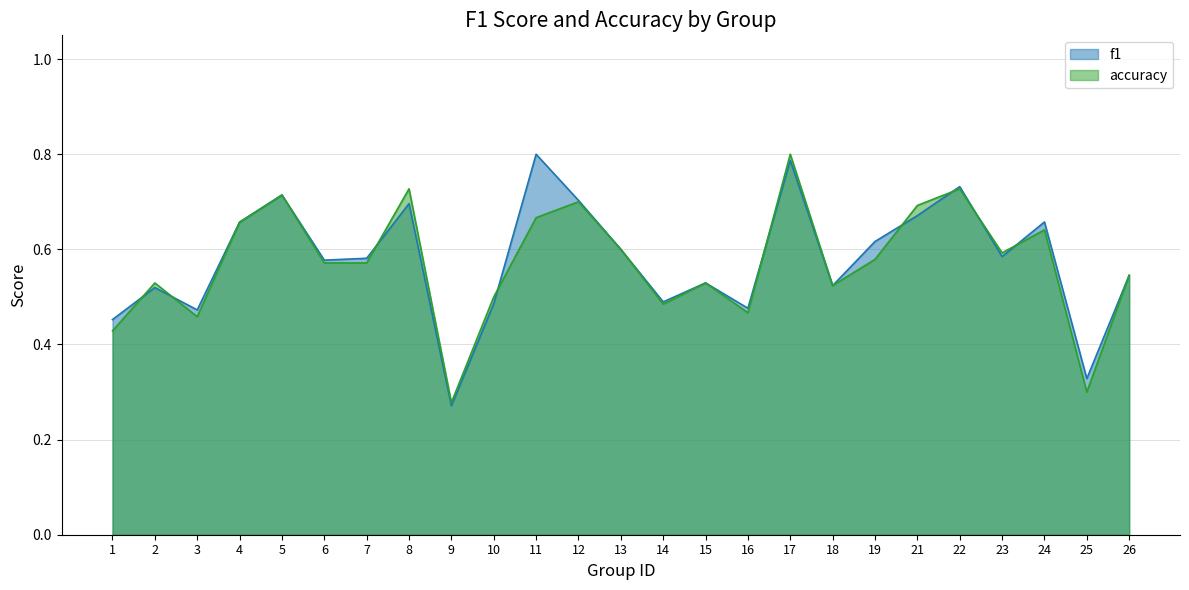

Reading right to left, transcribe all the data shown in this chart.

f1: 26=0.5	25=0.3	24=0.7	23=0.6	22=0.7	21=0.7	19=0.6	18=0.5	17=0.8	16=0.5	15=0.5	14=0.5	13=0.6	12=0.7	11=0.8	10=0.5	9=0.3	8=0.7	7=0.6	6=0.6	5=0.7	4=0.7	3=0.5	2=0.5	1=0.5
accuracy: 26=0.5	25=0.3	24=0.6	23=0.6	22=0.7	21=0.7	19=0.6	18=0.5	17=0.8	16=0.5	15=0.5	14=0.5	13=0.6	12=0.7	11=0.7	10=0.5	9=0.3	8=0.7	7=0.6	6=0.6	5=0.7	4=0.7	3=0.5	2=0.5	1=0.4